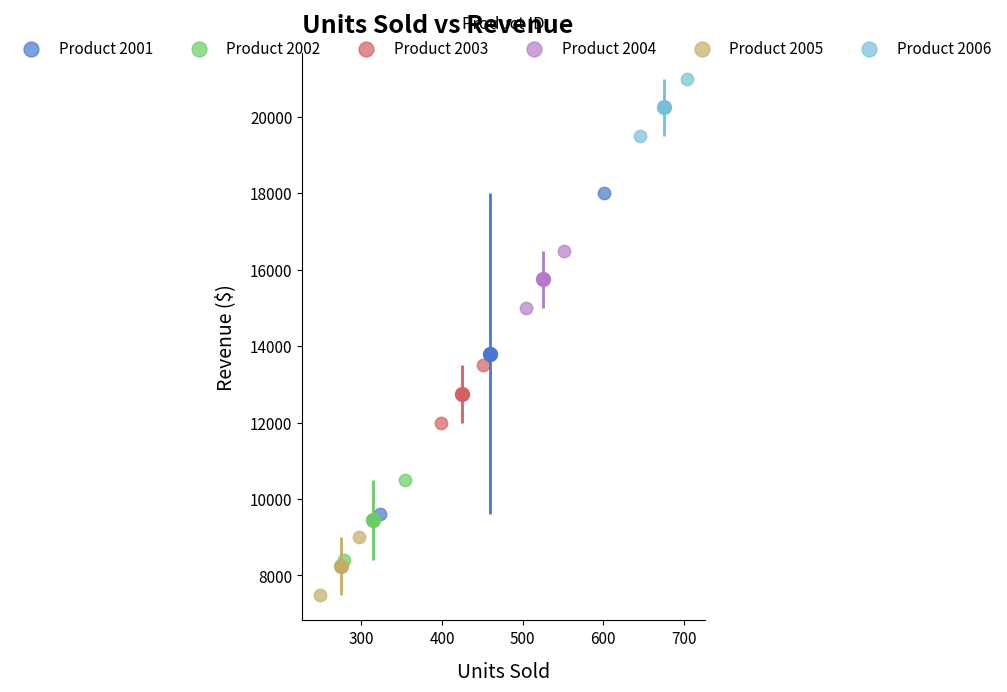

What are all the series names shown in the legend?

Product 2001, Product 2002, Product 2003, Product 2004, Product 2005, Product 2006